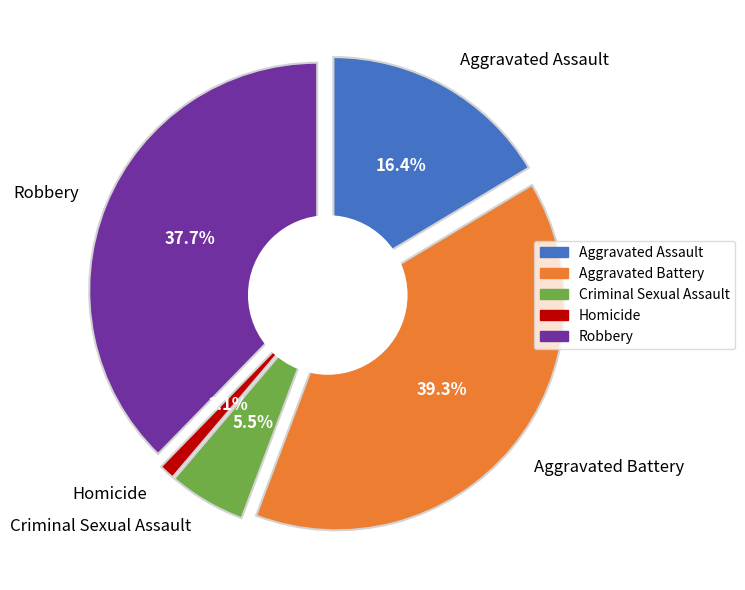

To the nearest percent, what percentage of the pie is Aggravated Battery?

39%